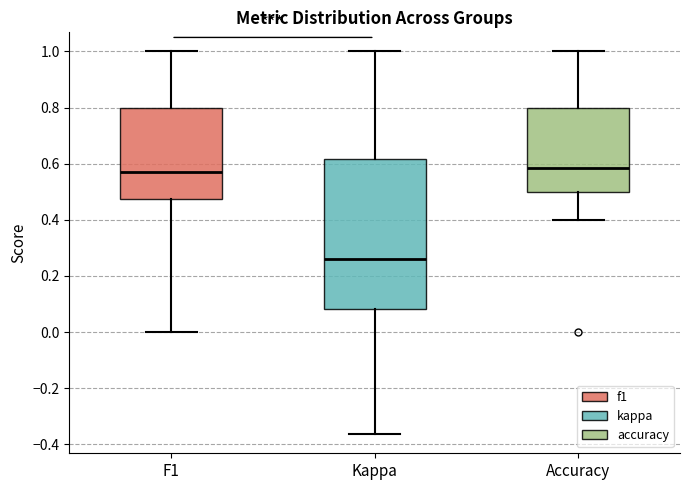

Reading left to right, read every box against the y-axis: the position of its median line, the range the box covers, and the ends of its whiskers. The values are not printed on the chart, so give them approximately, as read against the axis.

F1: median 0.56, box 0.48 to 0.80, whiskers 0.00 to 1.00
Kappa: median 0.26, box 0.08 to 0.62, whiskers -0.36 to 1.00
Accuracy: median 0.58, box 0.50 to 0.80, whiskers 0.40 to 1.00